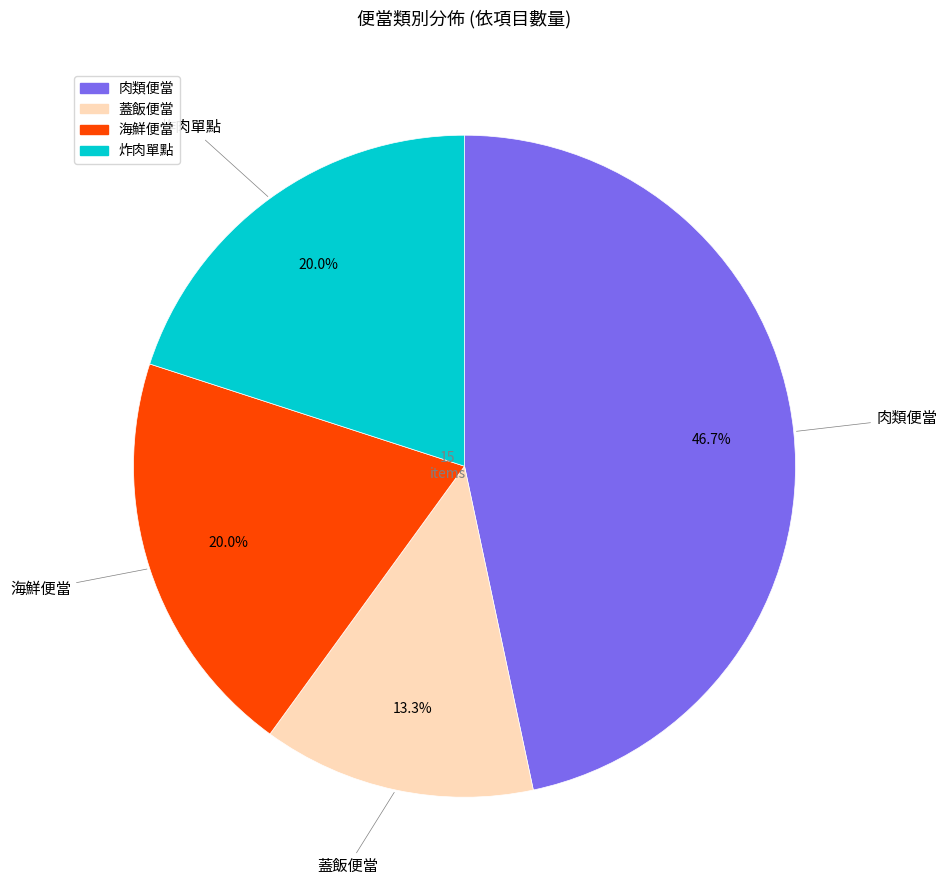

Is there any slice that represents more than half of the pie?

No